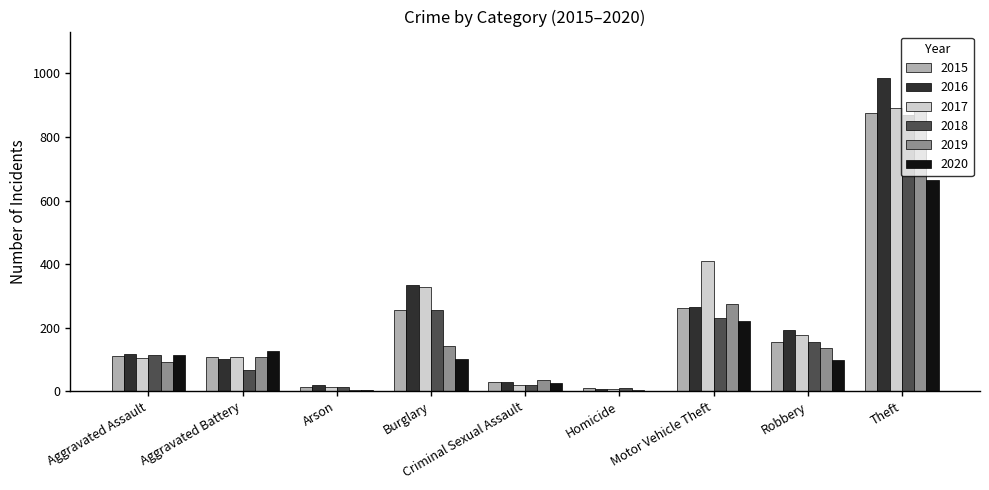

What is the total value across all series at Theft?

5175